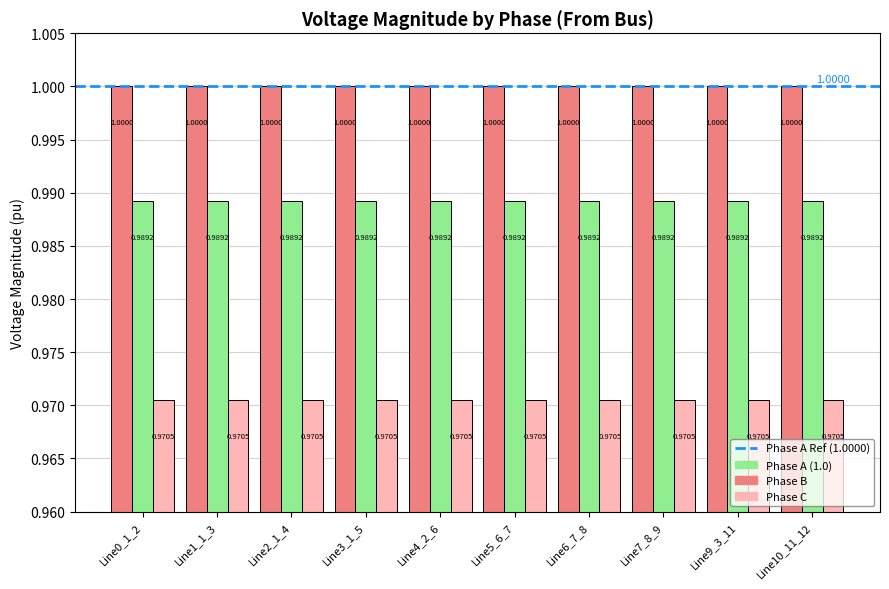

What is the total value across all series at Line1_1_3?

3.0